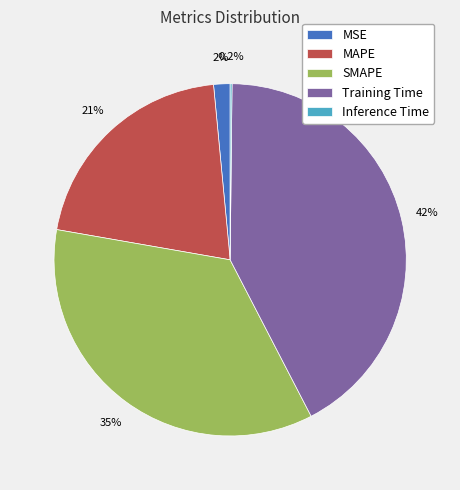

To the nearest percent, what portion does Training Time represent?

42%